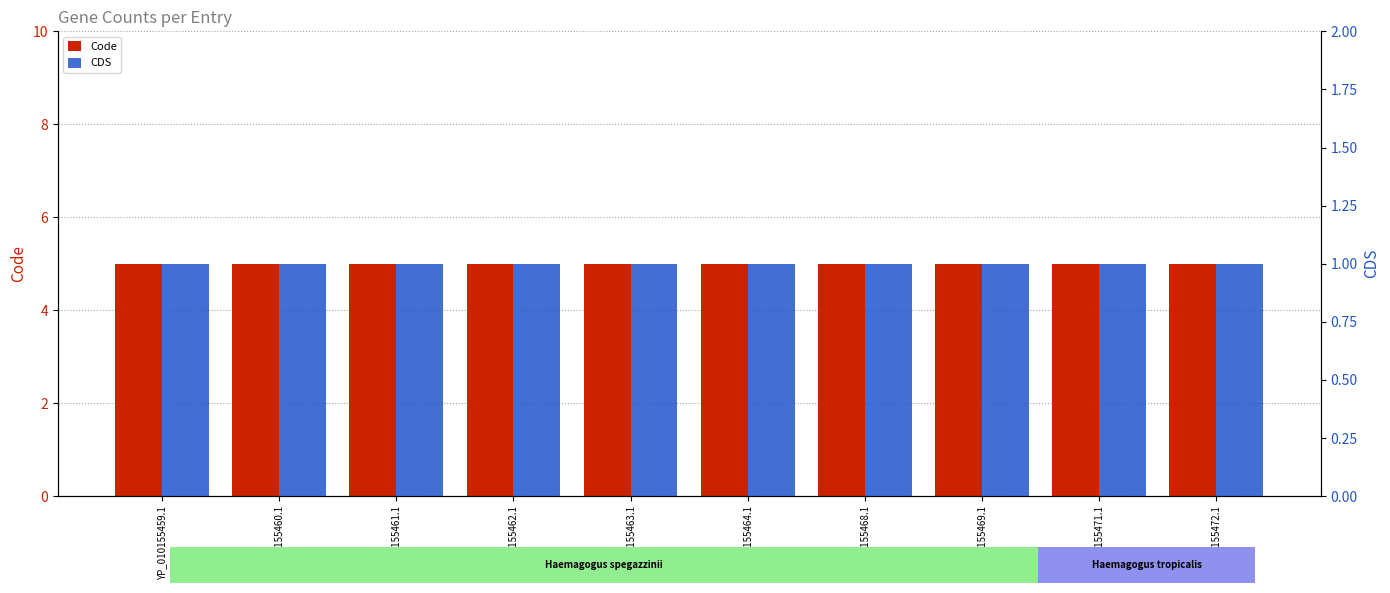

At which category does the chart reach its minimum across all series?

YP_010155459.1